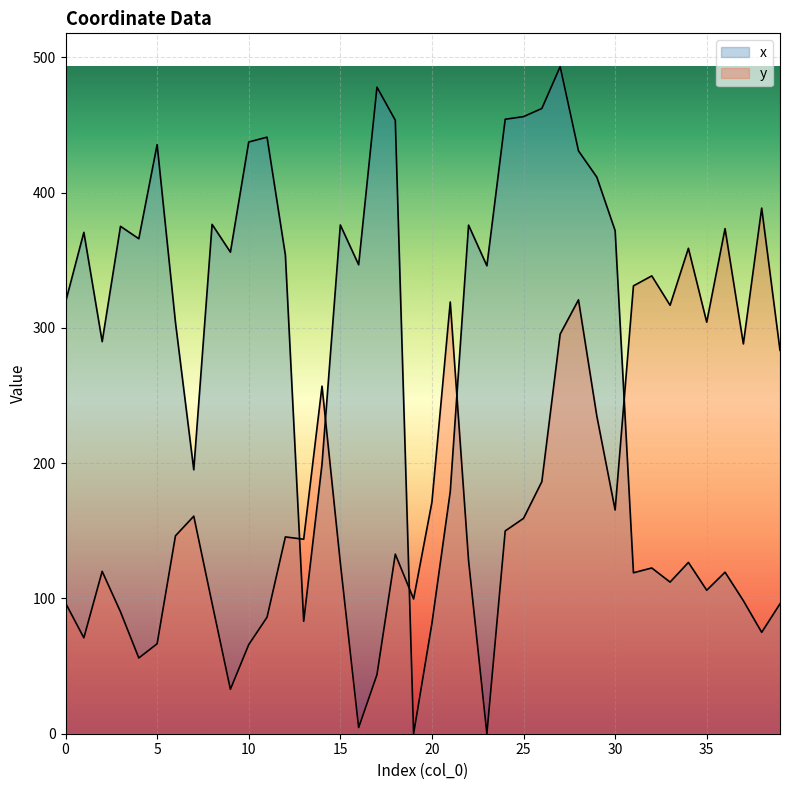

Which series has the largest total across all categories?

x